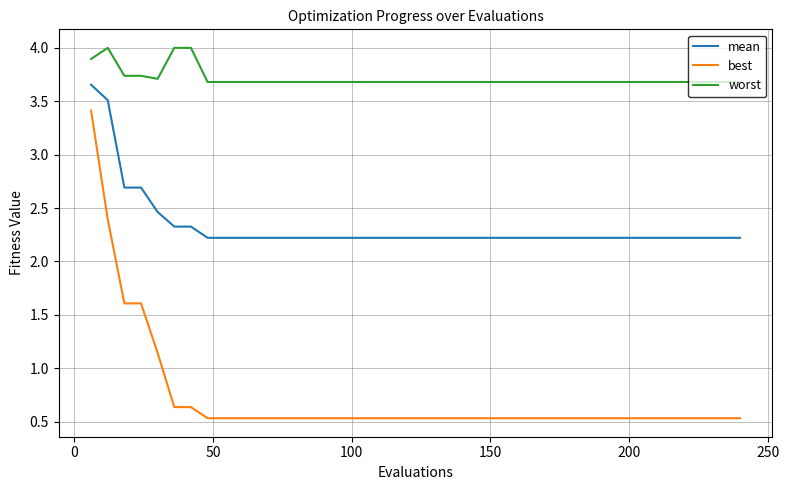

Rank the series by their maximum value, from lowest to highest.

best, mean, worst